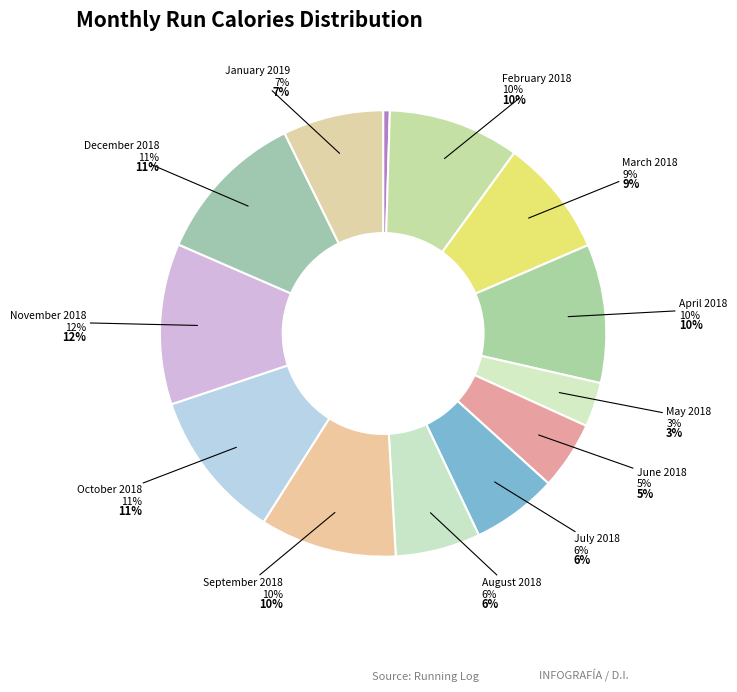

What is the ratio of the value at October 2018 to the value at January 2019?

1.5